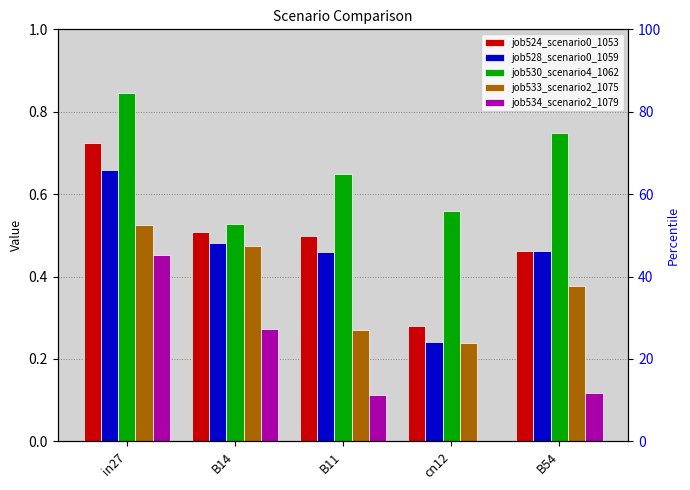

What is the label of the 1st bar from the right?

B54